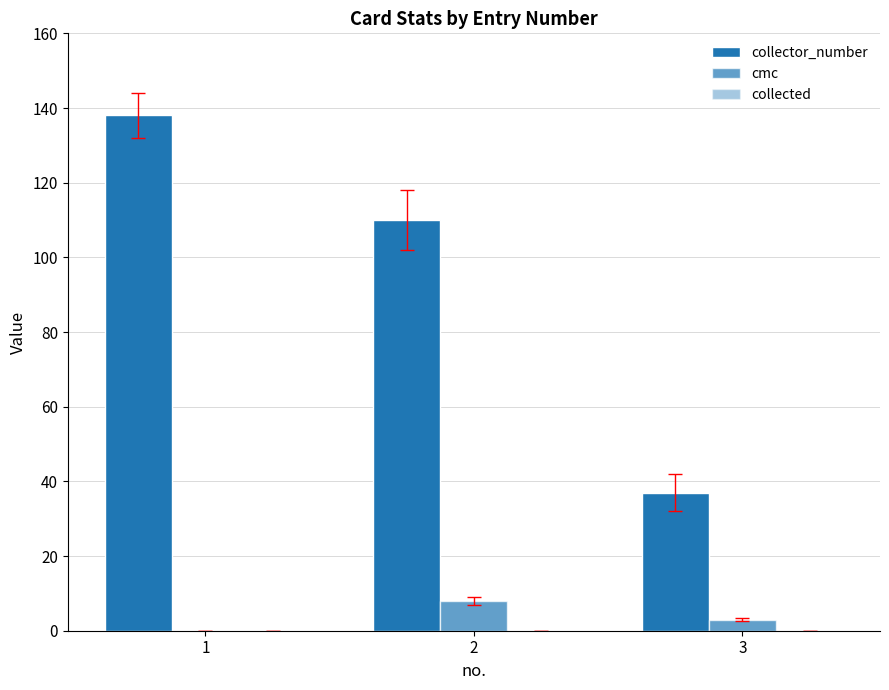

Does the chart contain stacked bars?

No